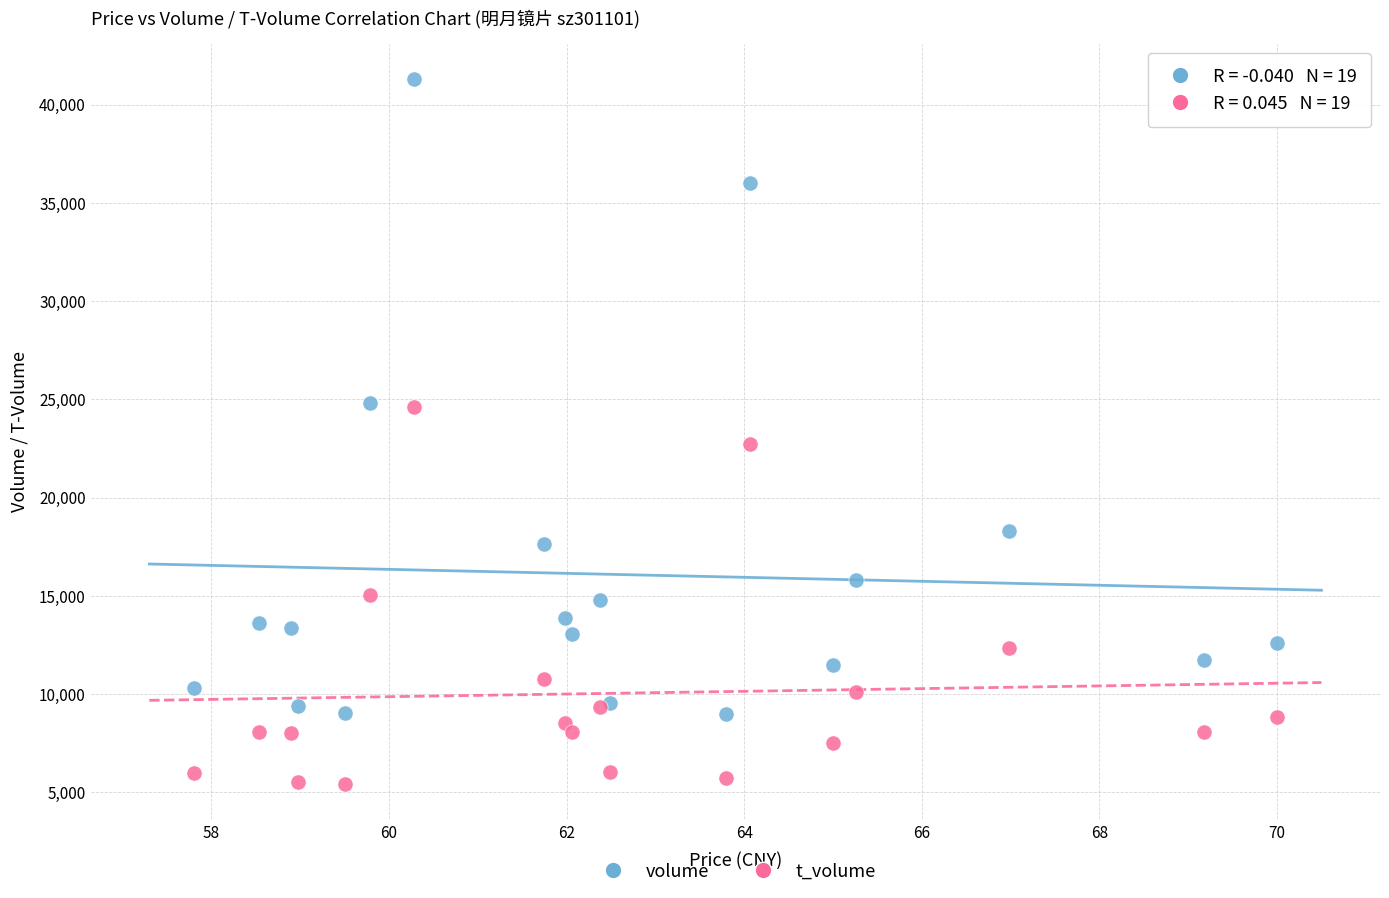

Which series has the widest spread of Y values?

volume